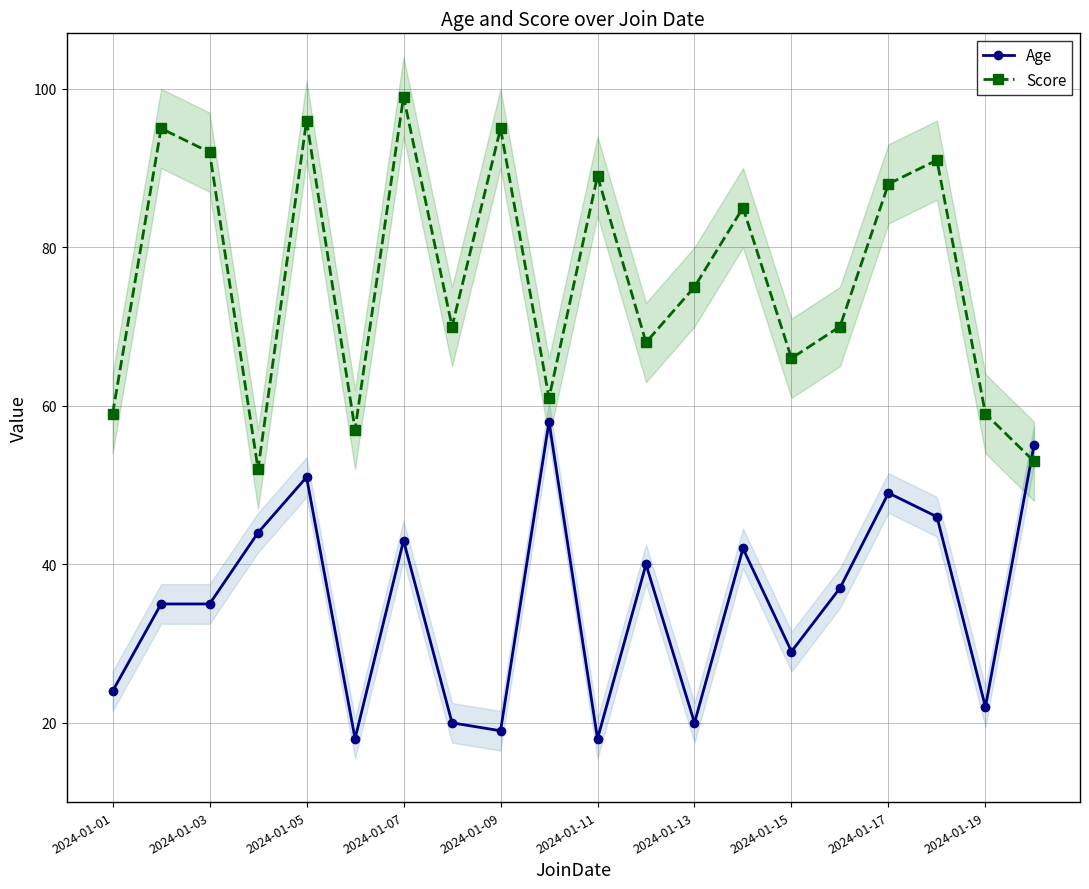

What is the maximum value for Age?

58